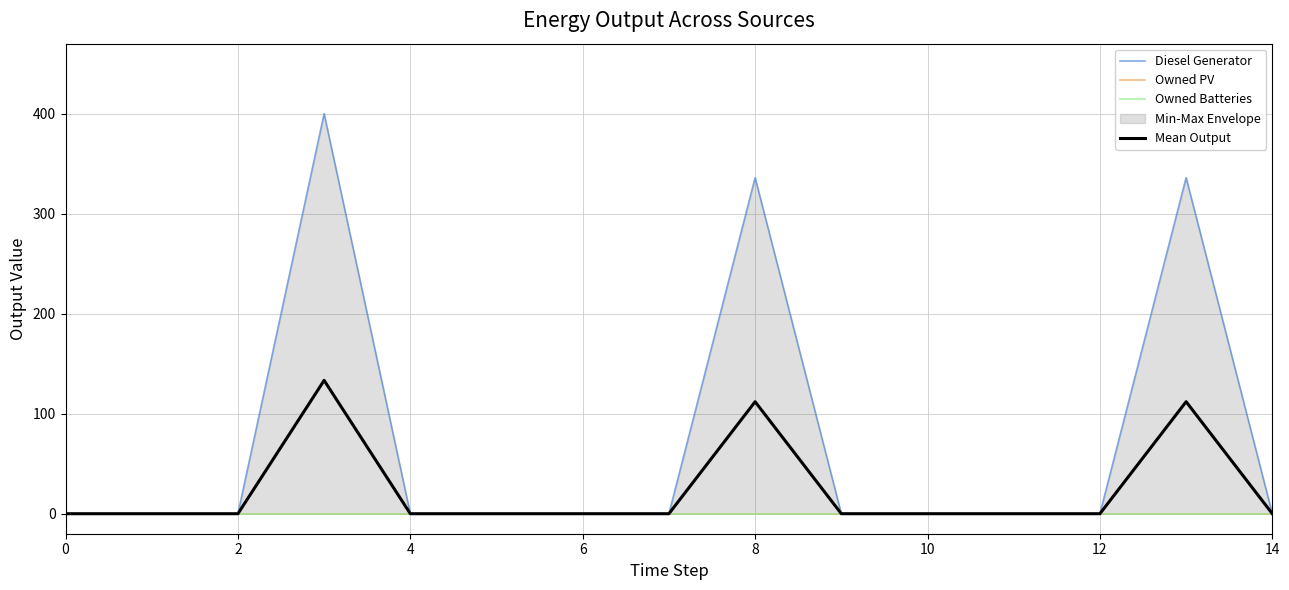

True or false: Mean Output has more than 2 interior local peaks.

True